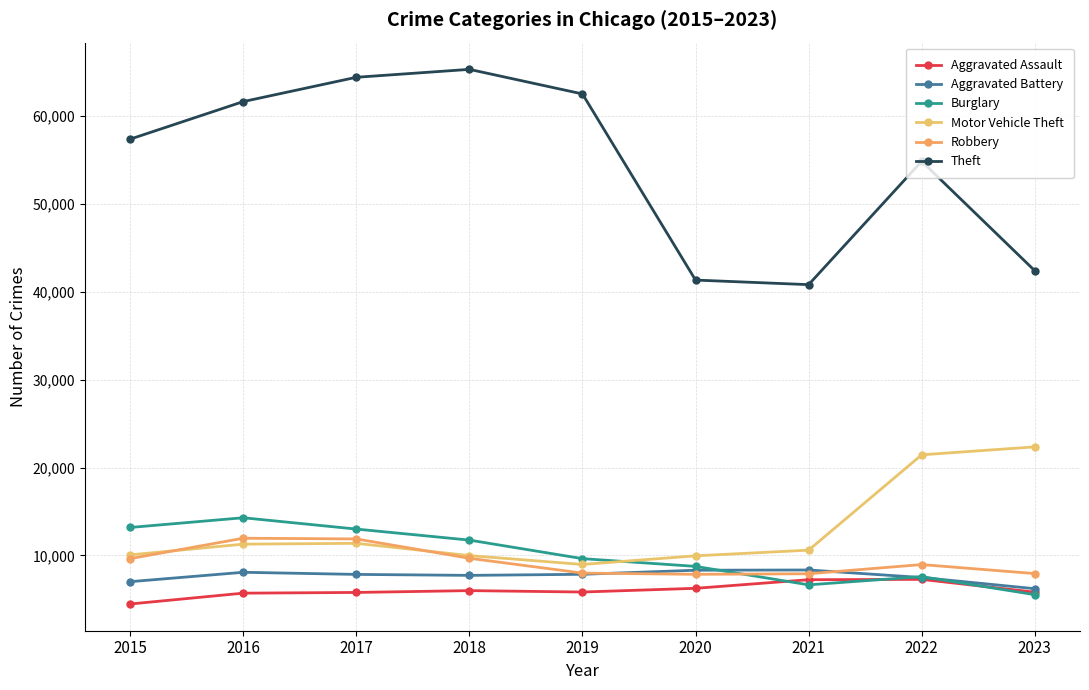

Rank the series at 2019 from lowest to highest value.

Aggravated Assault, Aggravated Battery, Robbery, Motor Vehicle Theft, Burglary, Theft